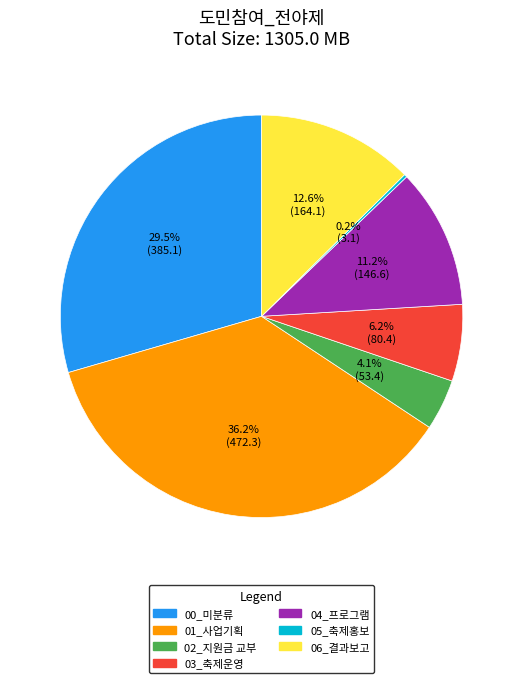

True or false: 00_미분류 accounts for 43% of the total.

False